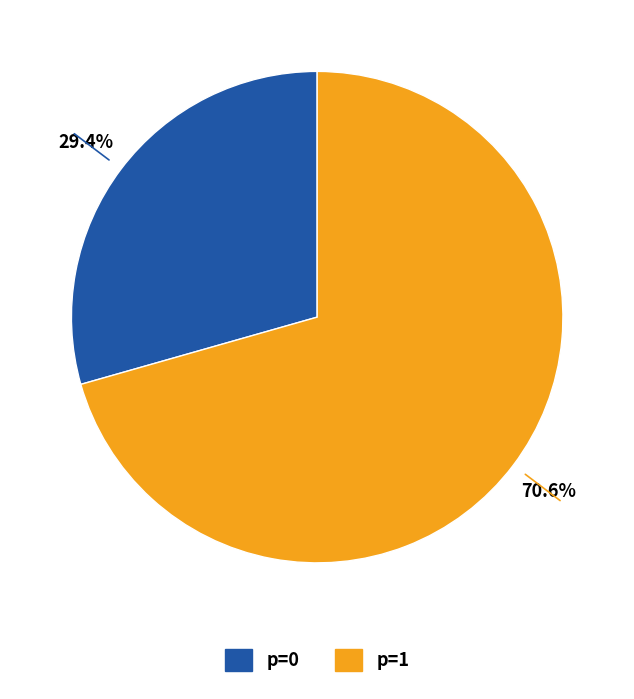

To the nearest percent, what portion does p=1 represent?

71%